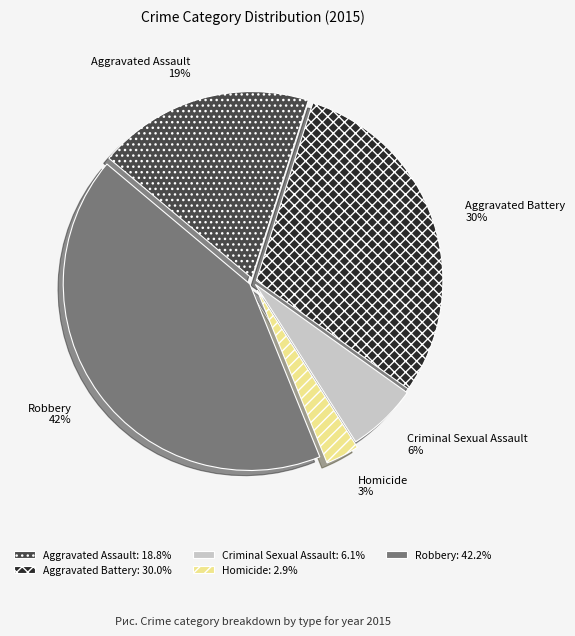

To the nearest percent, what percentage of the pie is Aggravated Battery?

30%